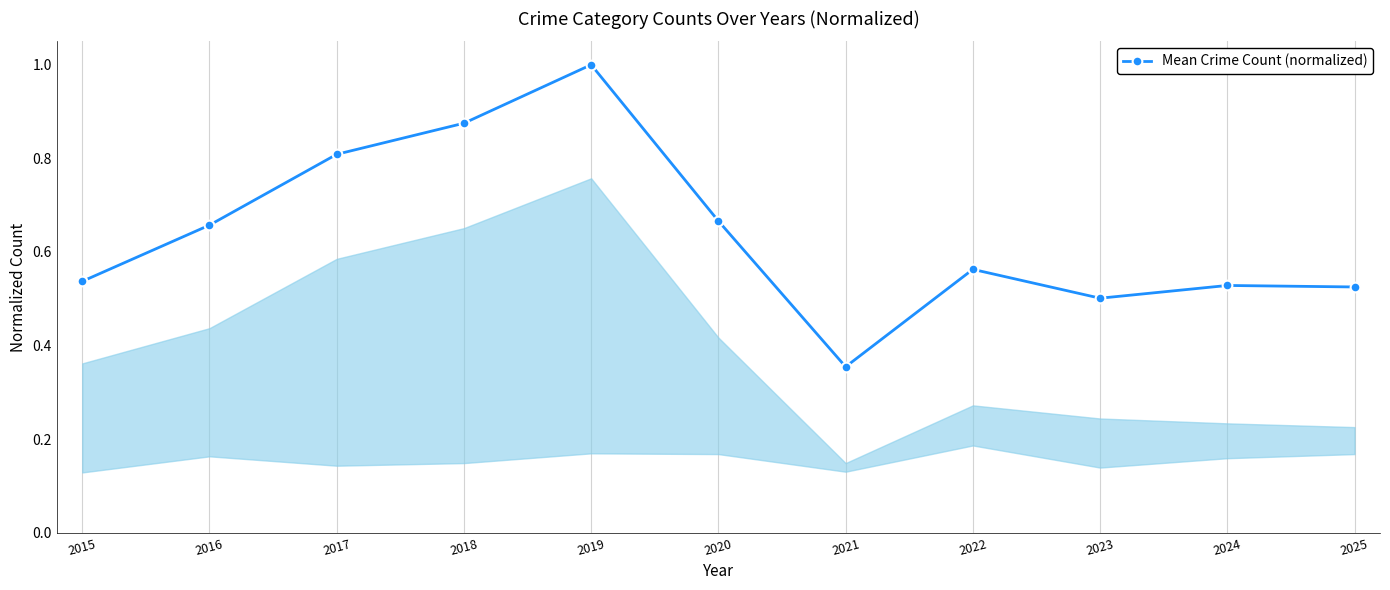

How many lines are shown in the chart?

1